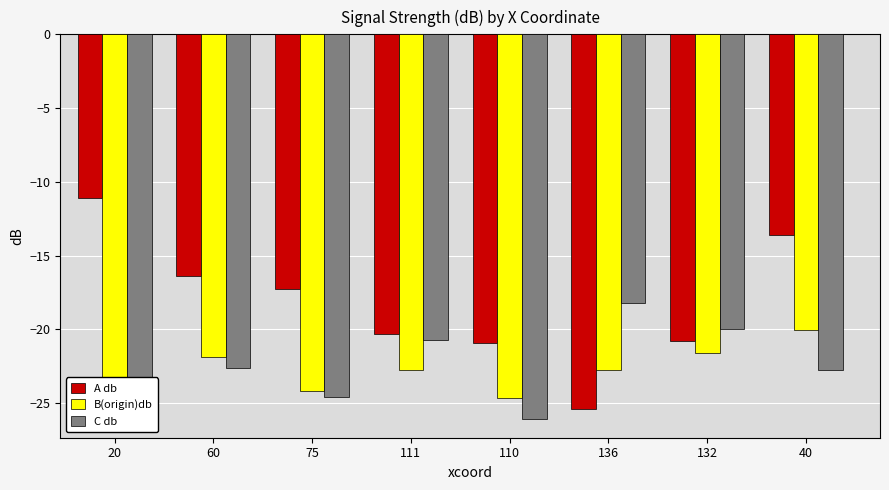

Between 136 and 132, which series saw the biggest shift?

A db